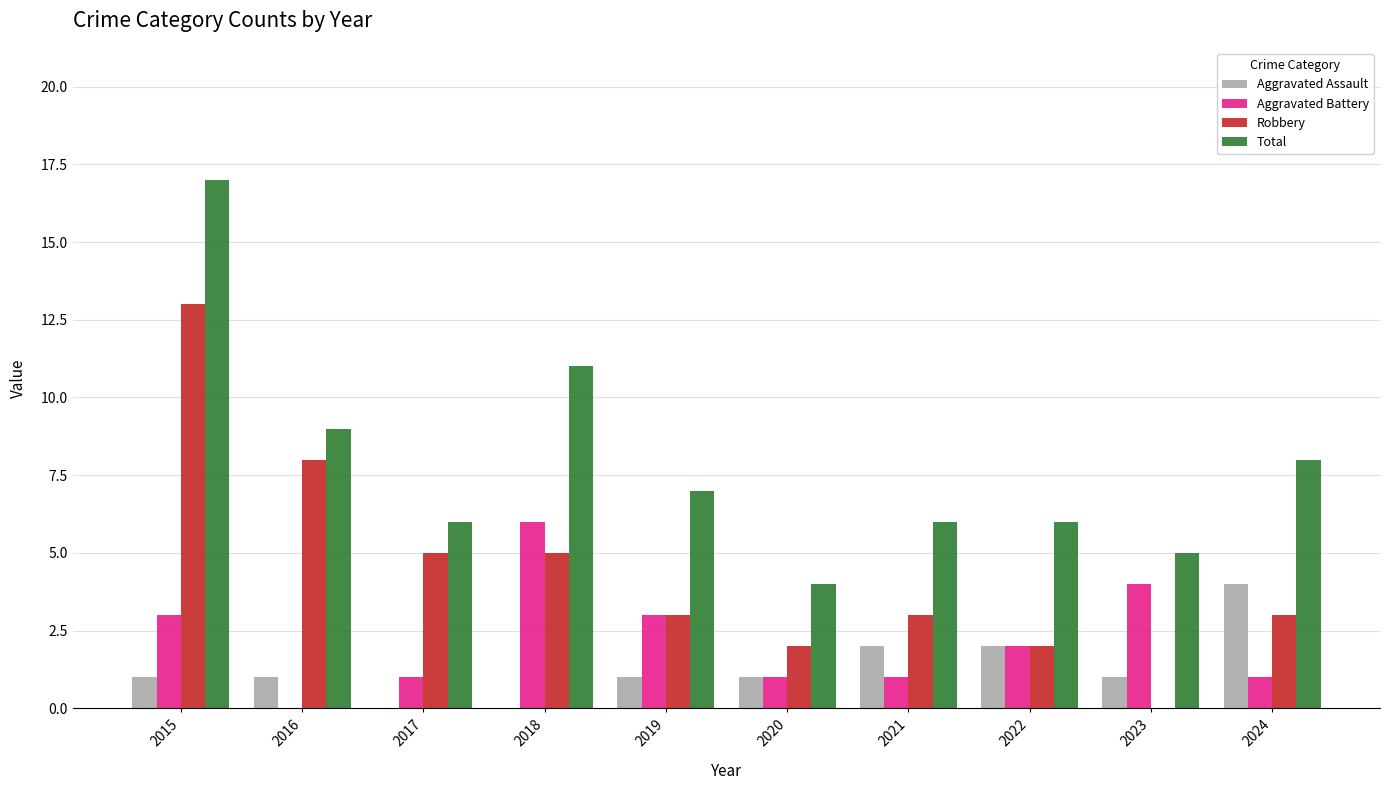

What is the difference between the Robbery values at 2018 and 2023?

5